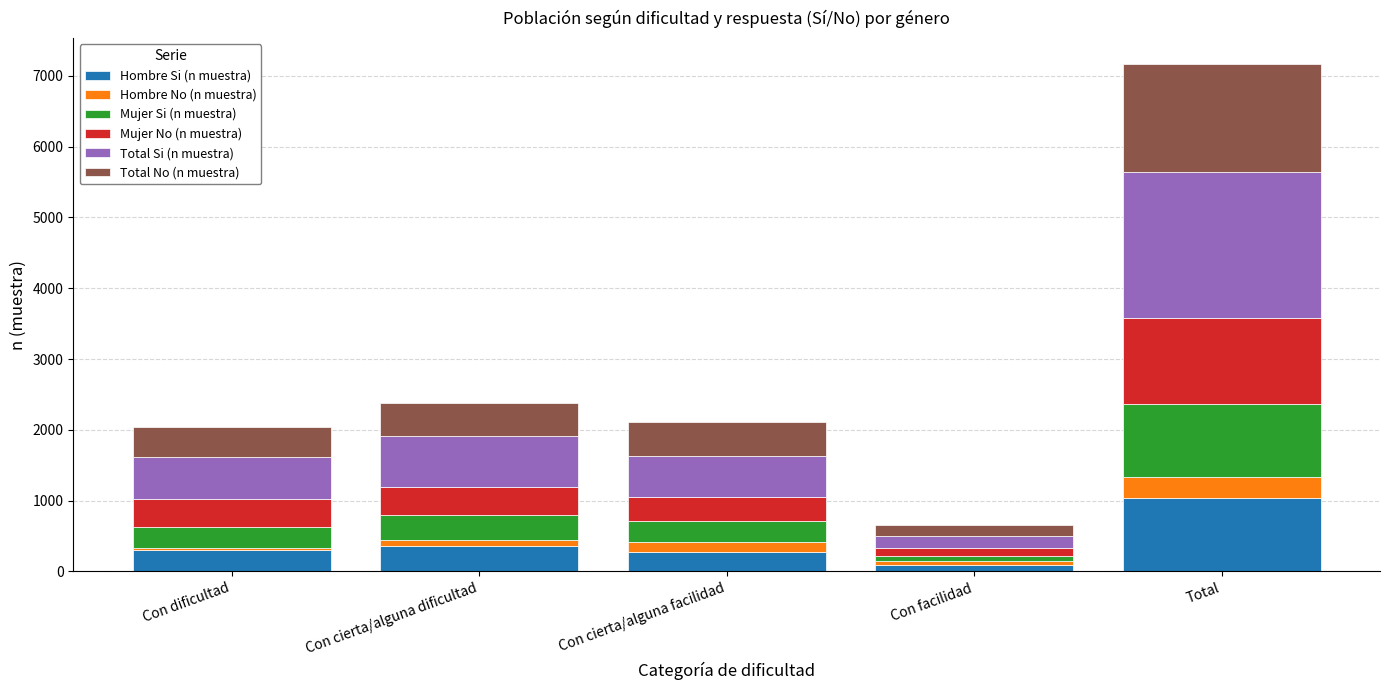

What is the sum of all Hombre Si (n muestra) values?

2074